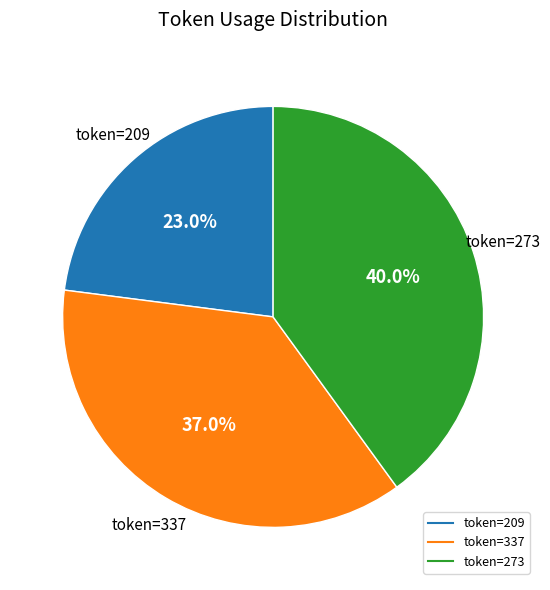

Is there a majority slice in this chart?

No